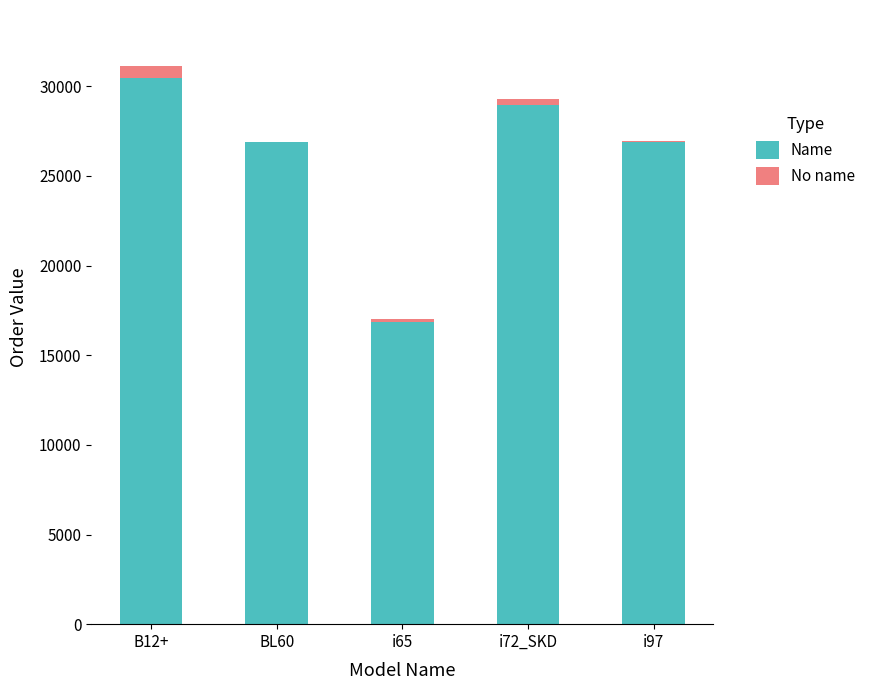

Where is Name nearest to the value 23629?

i97